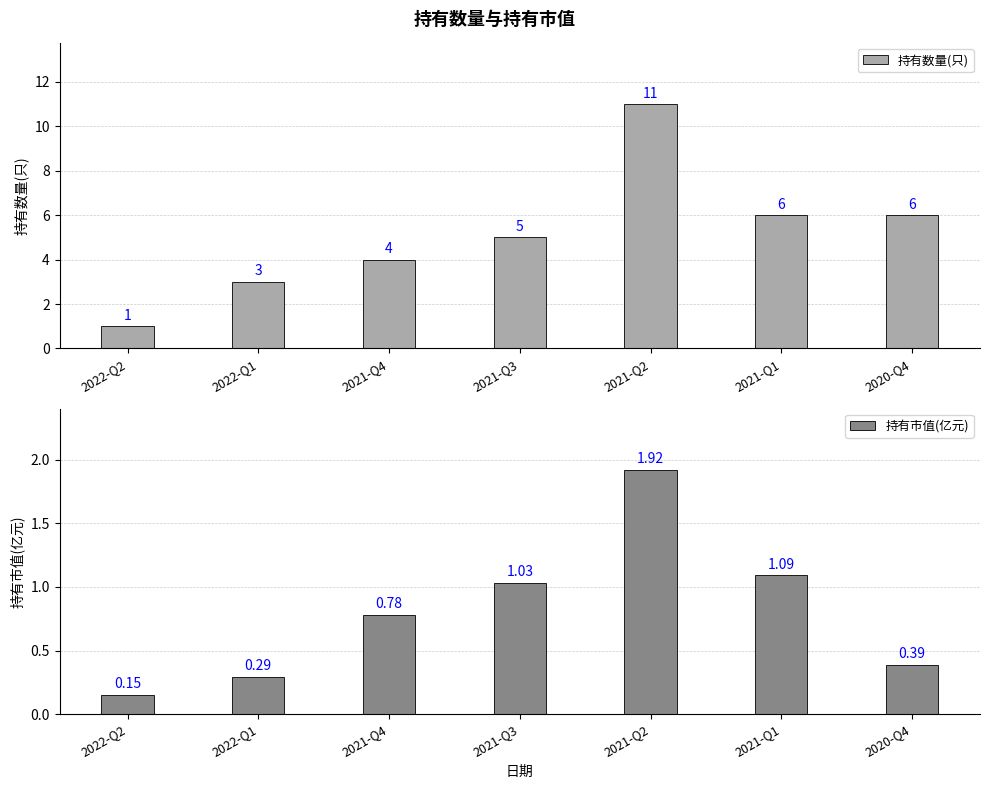

Which label corresponds to the largest value in the chart?

2021-Q2